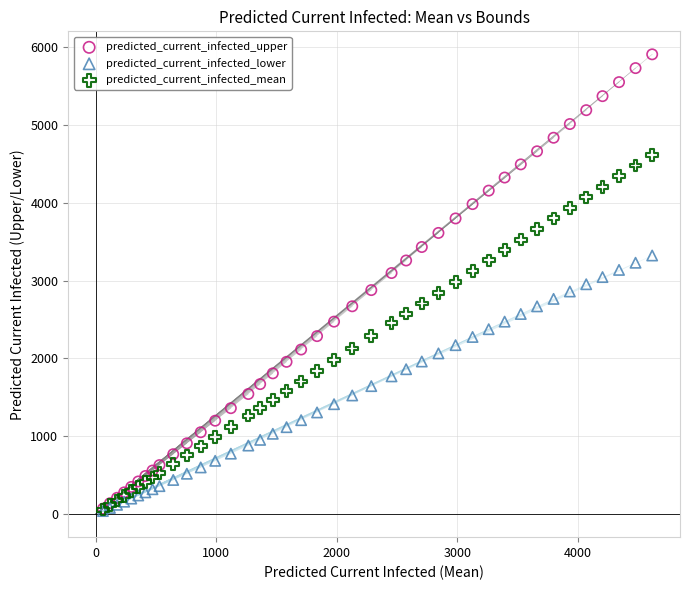

What are all the series names shown in the legend?

predicted_current_infected_upper, predicted_current_infected_lower, predicted_current_infected_mean